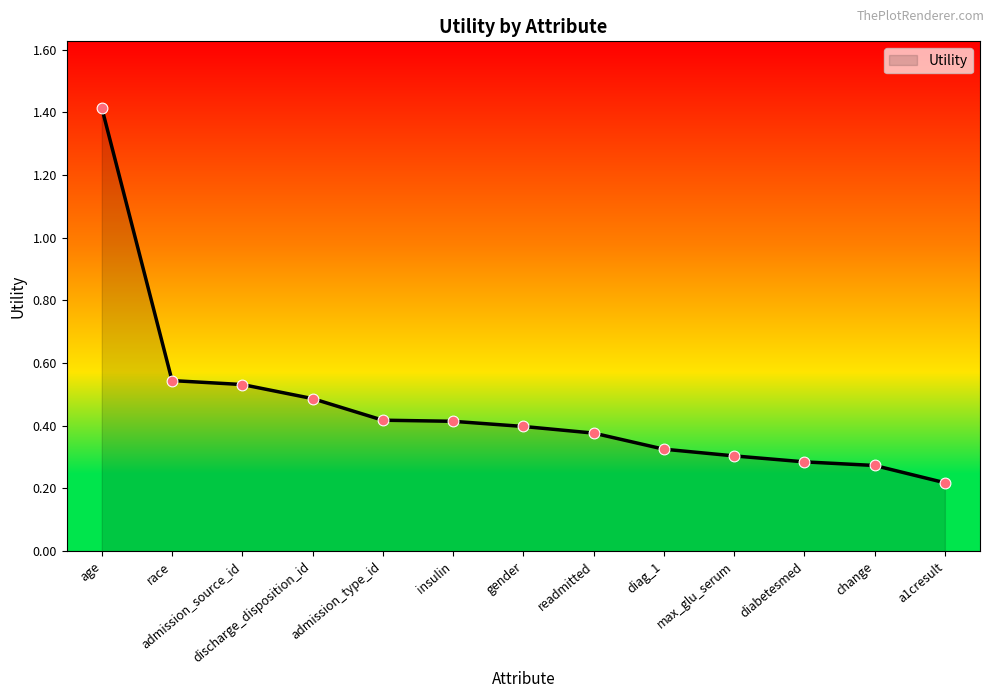

What is the change in value from age to admission_source_id?

-0.9